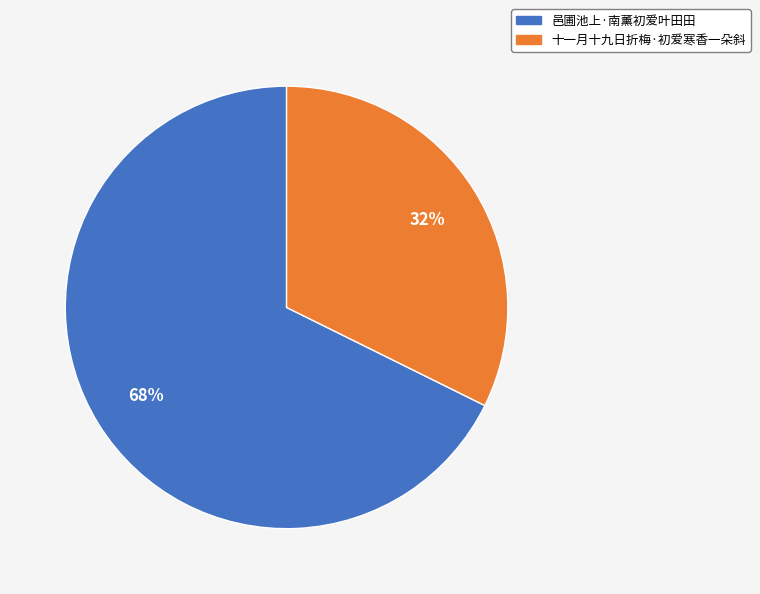

How many slices are in this pie chart?

2